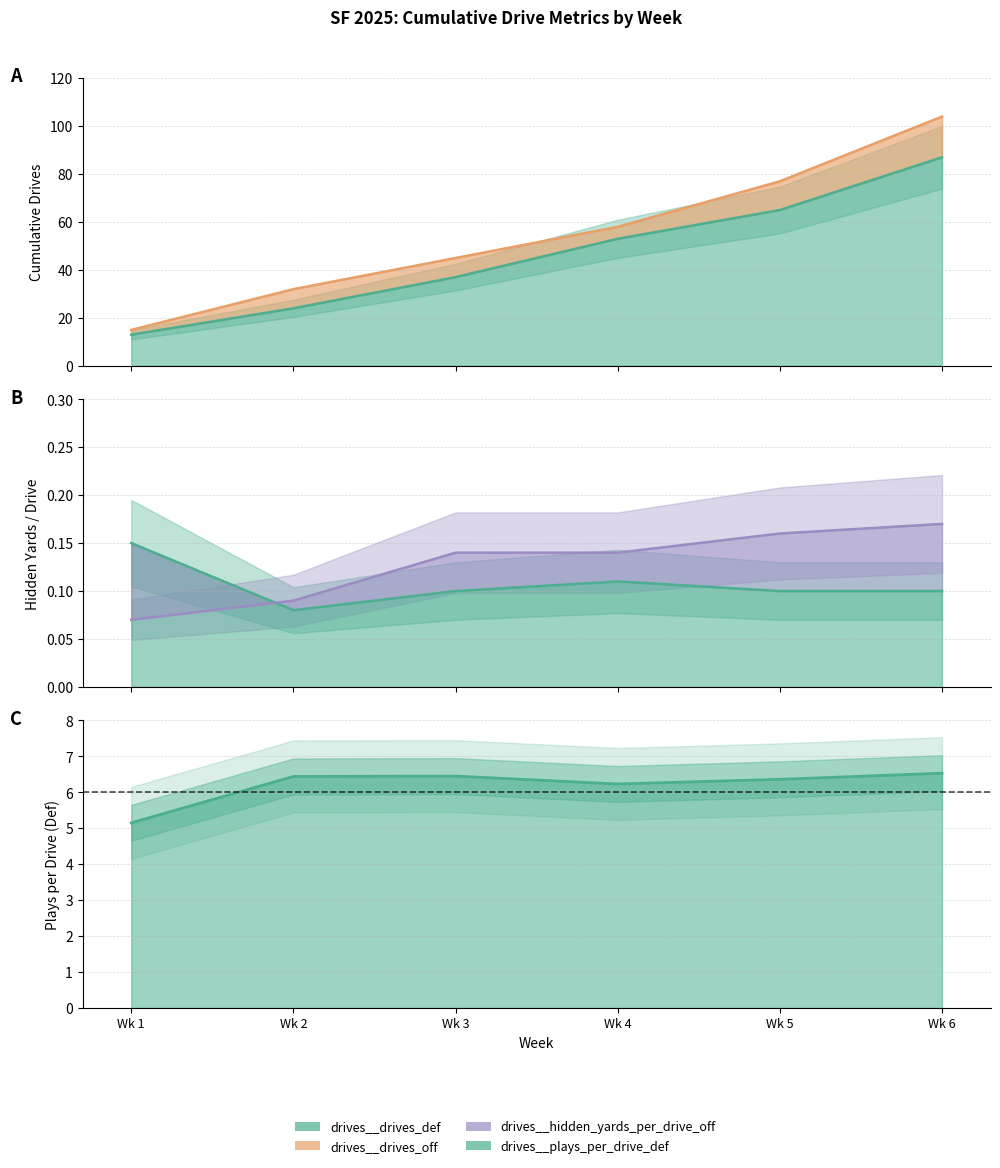

What is the maximum value shown in the chart?

104.0